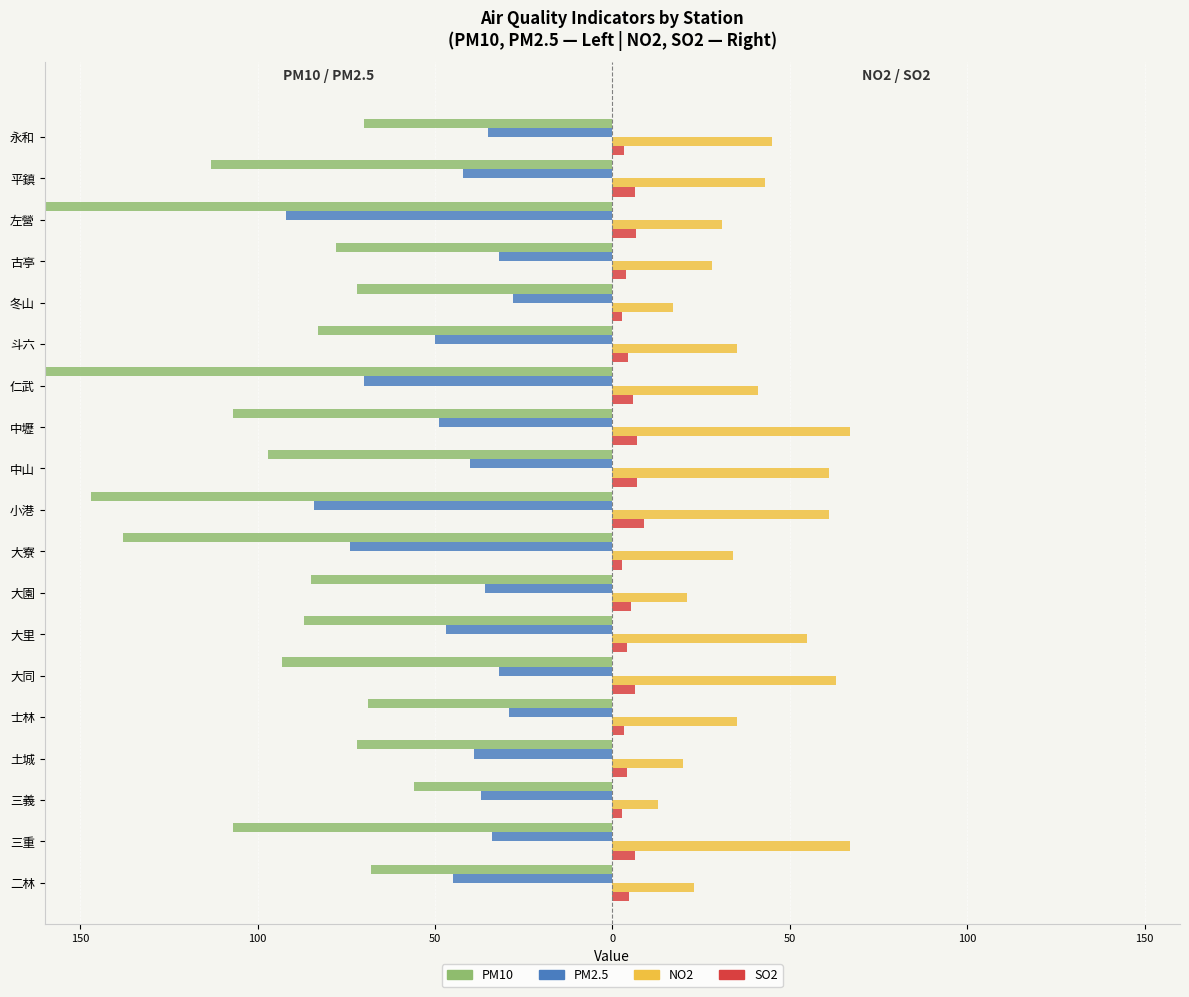

Which series has the largest range (max minus min)?

PM10